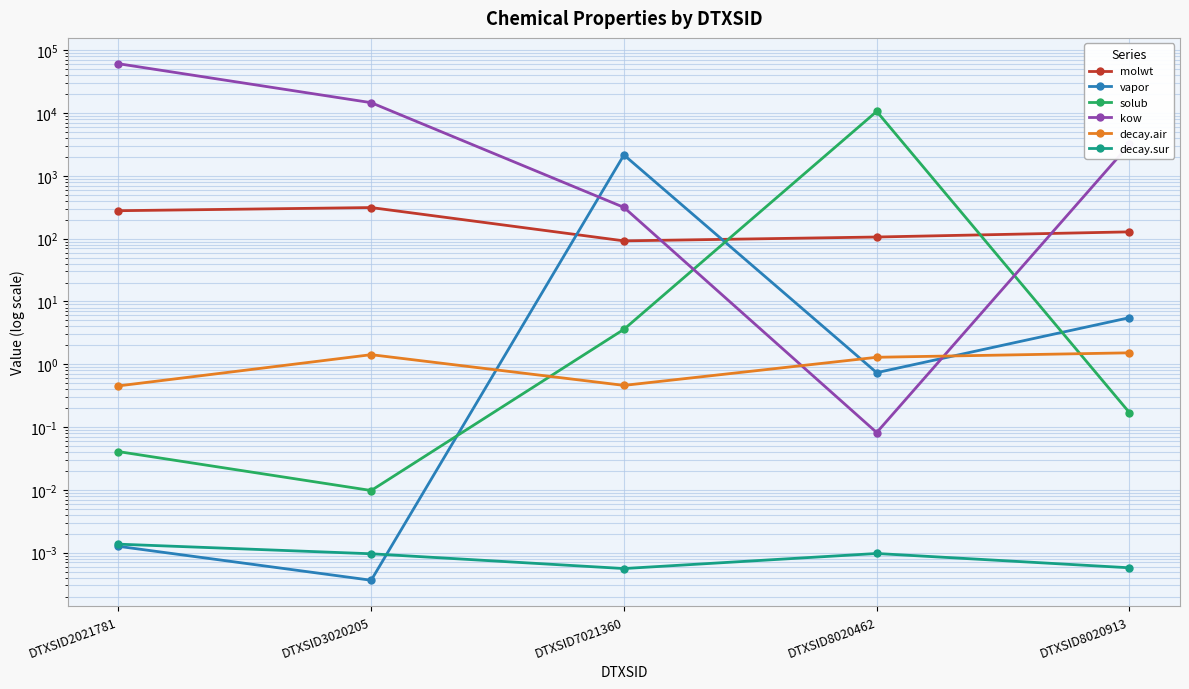

What is the value of the decay.air point at the 5th from the left?

1.5